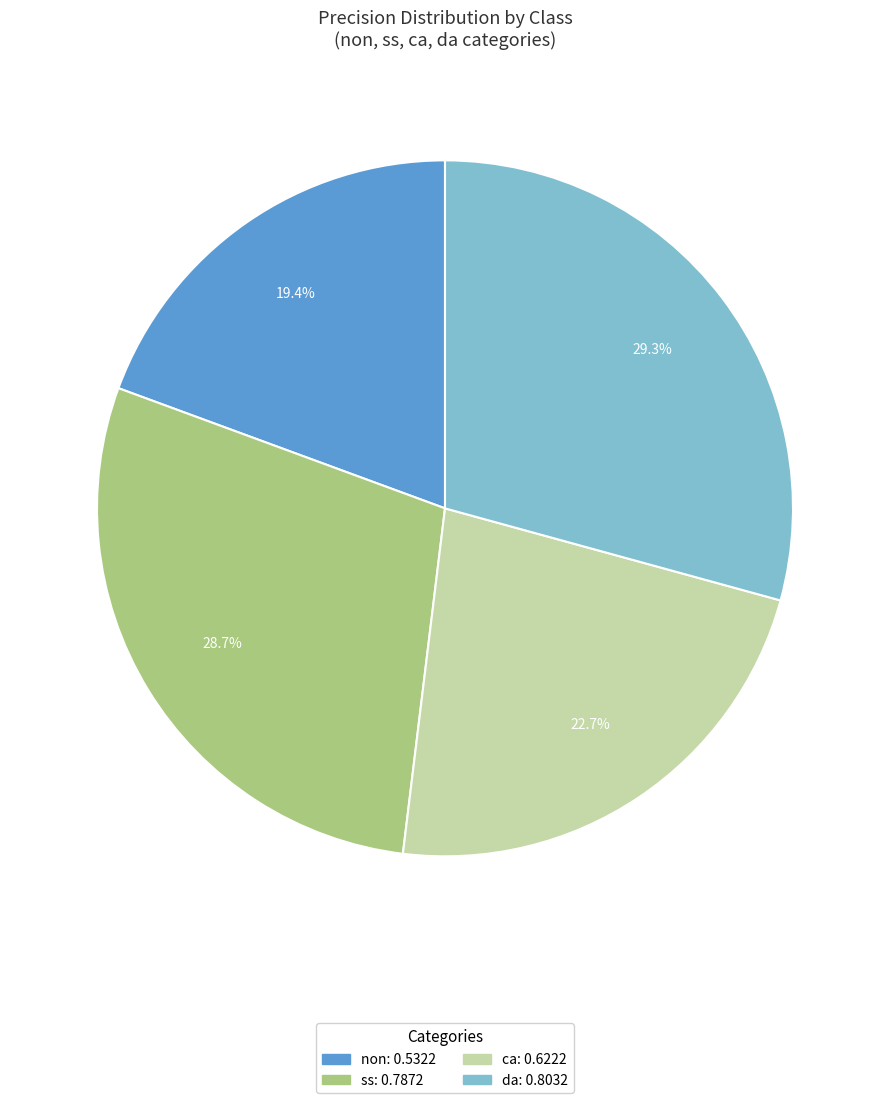

To the nearest percent, what percentage of the pie is da?

29%